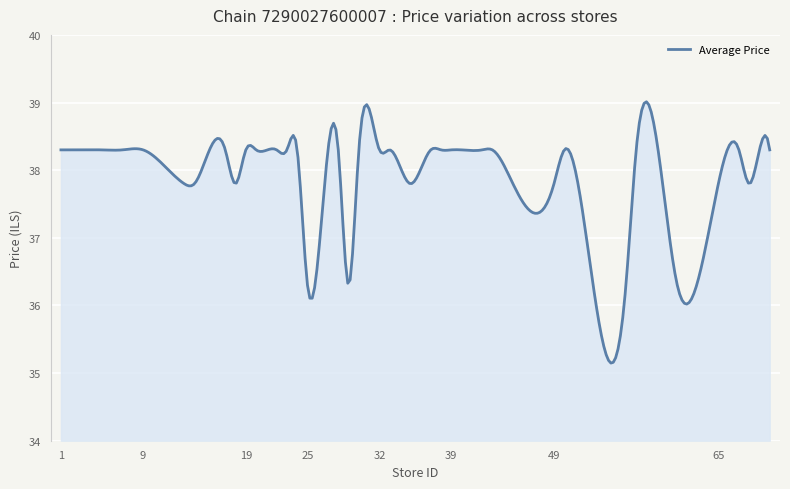

How many distinct data groups are displayed?

1